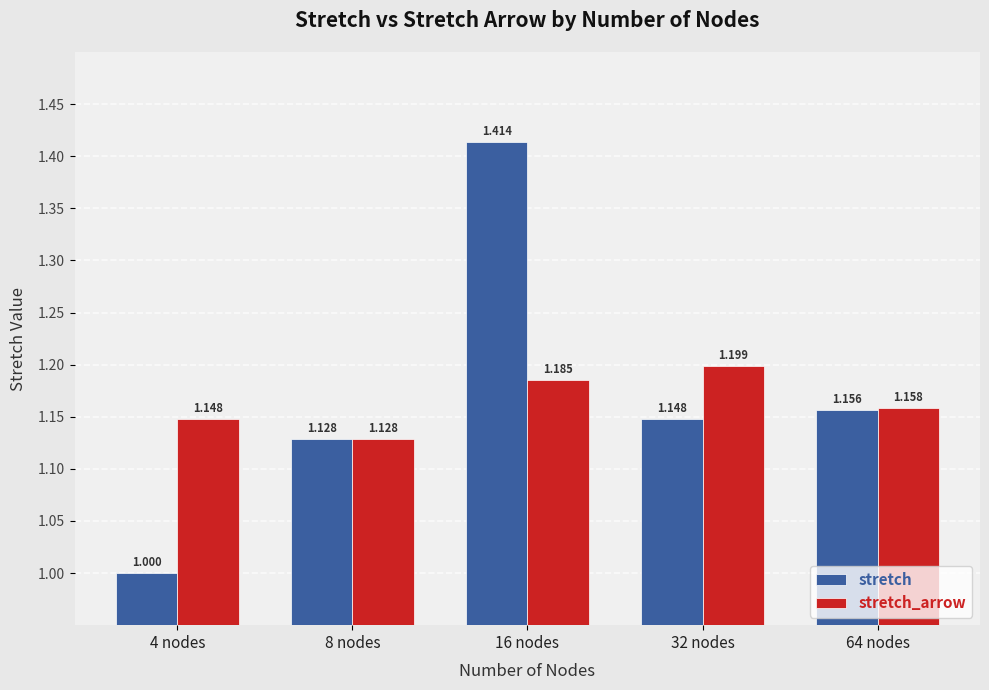

Which series has the widest spread of values?

stretch